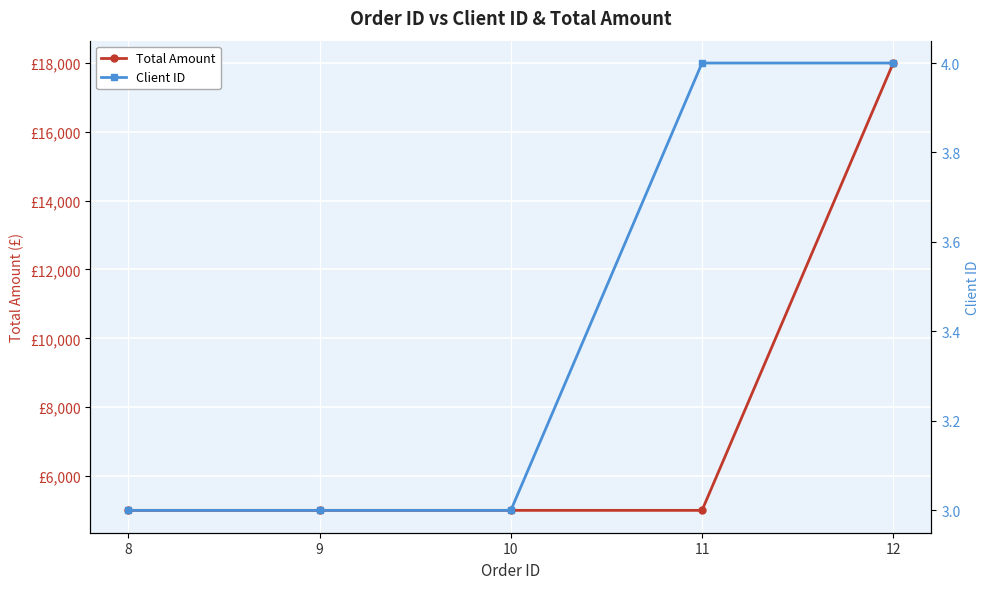

At how many categories does at least one series exceed 1523?

5